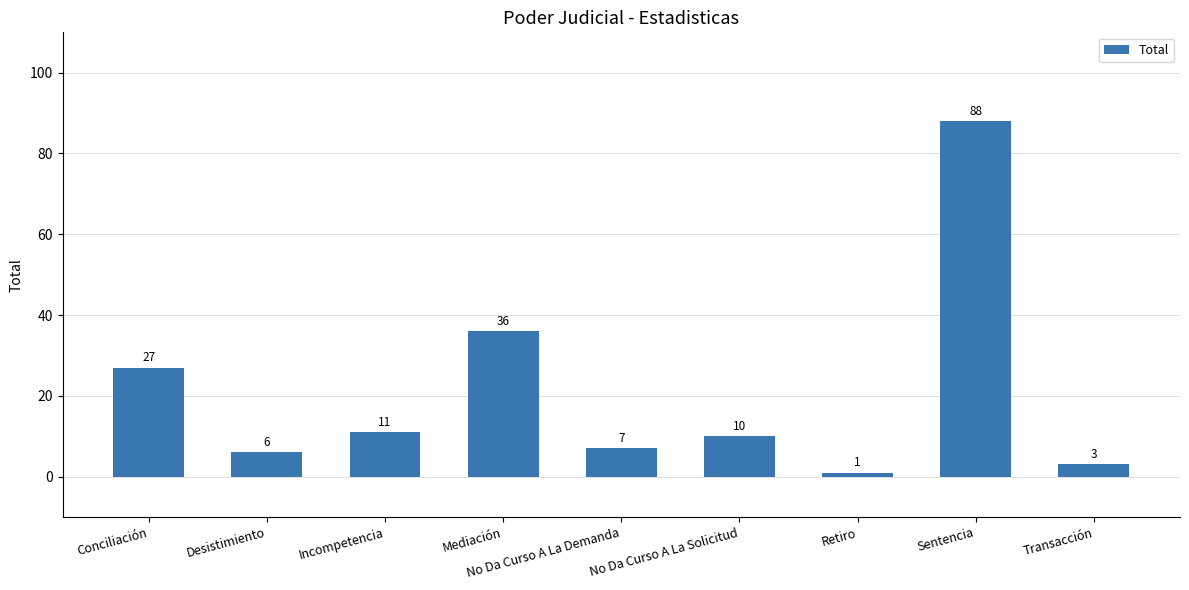

What is the greatest value displayed?

88